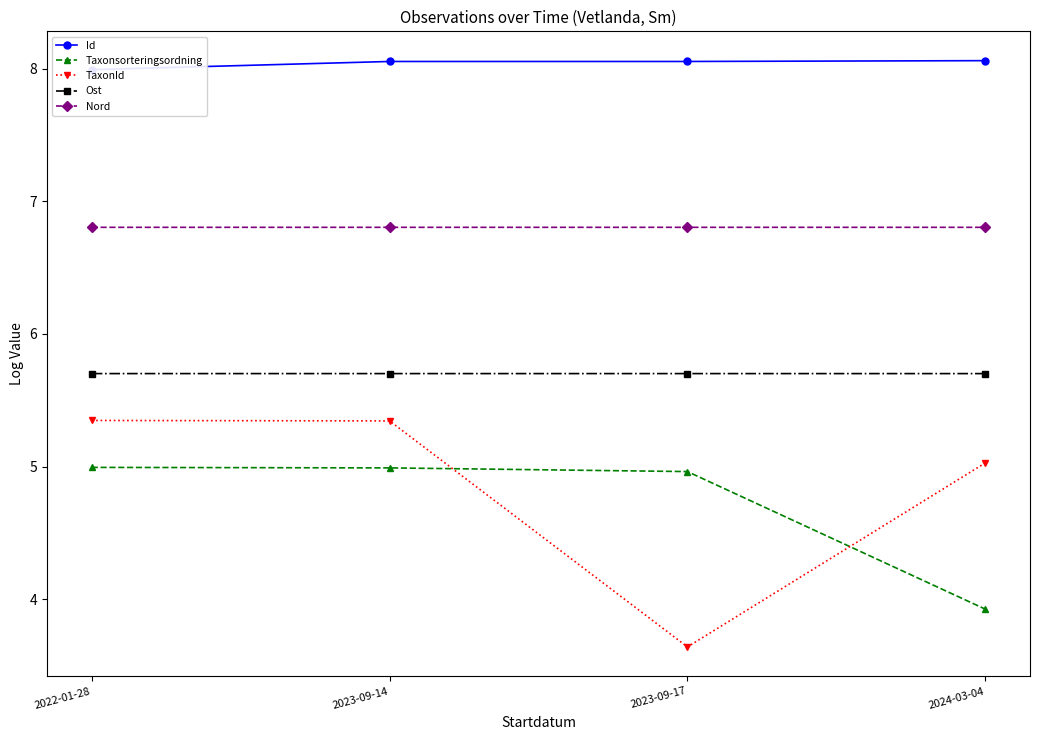

Is the value of Nord at 2024-03-04 greater than the value of Id at 2023-09-17?

No